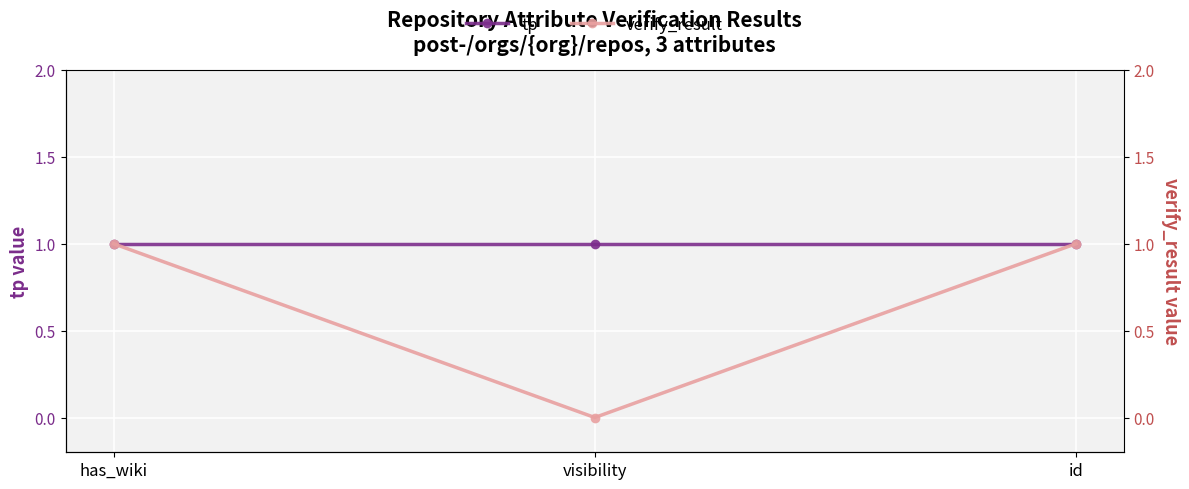

Which has a higher value, visibility or has_wiki?

visibility